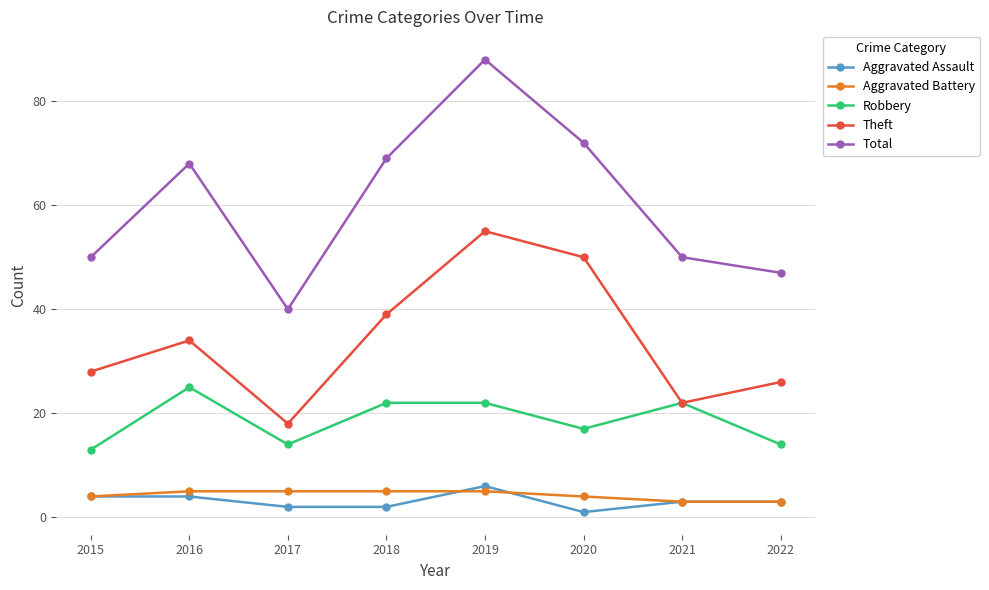

What is the average value of the Robbery series?

19